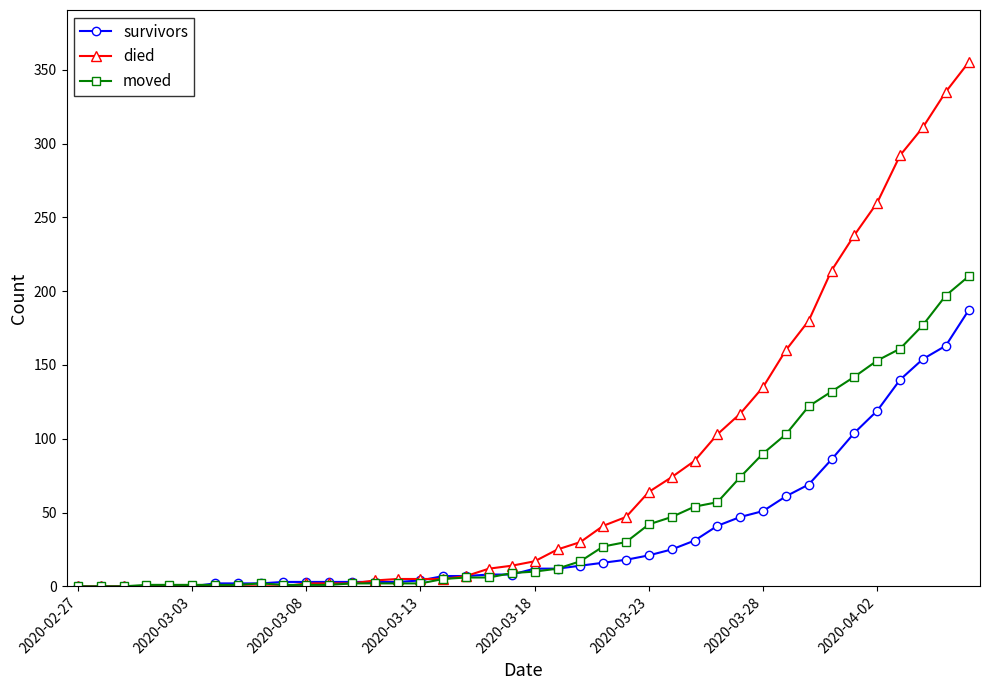

Count the number of data series in this chart.

3